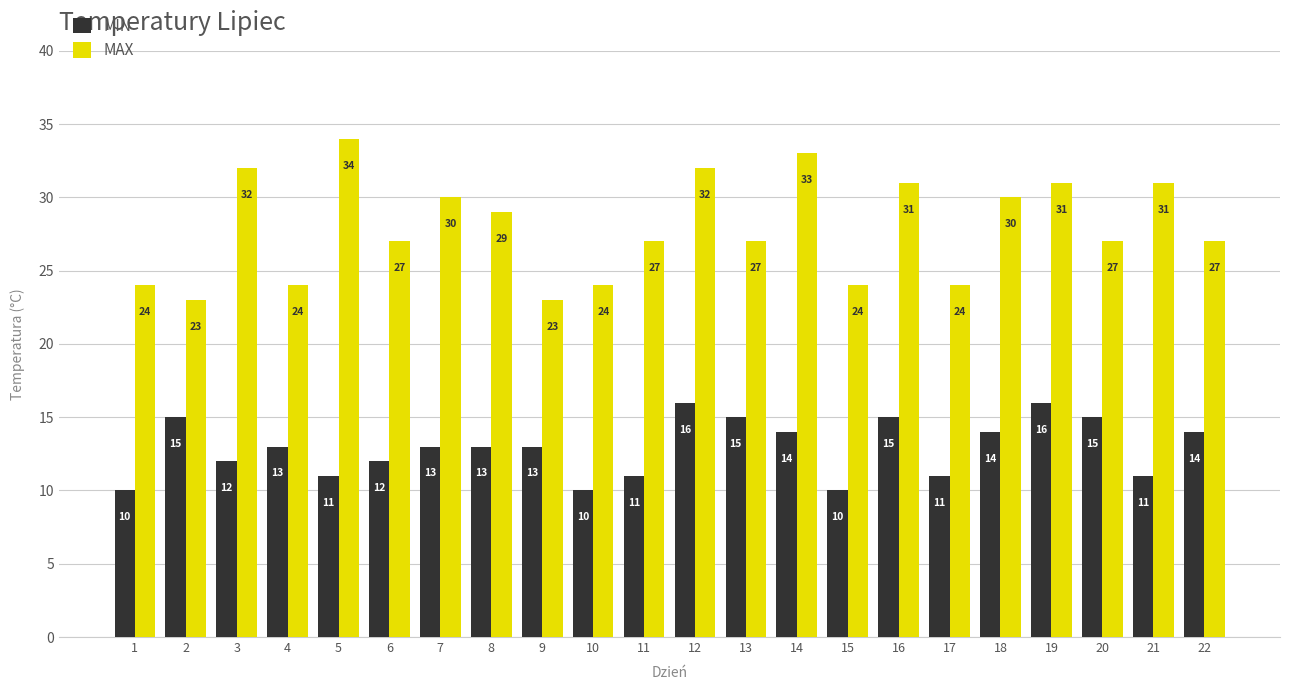

Read the MAX value at 22.

27